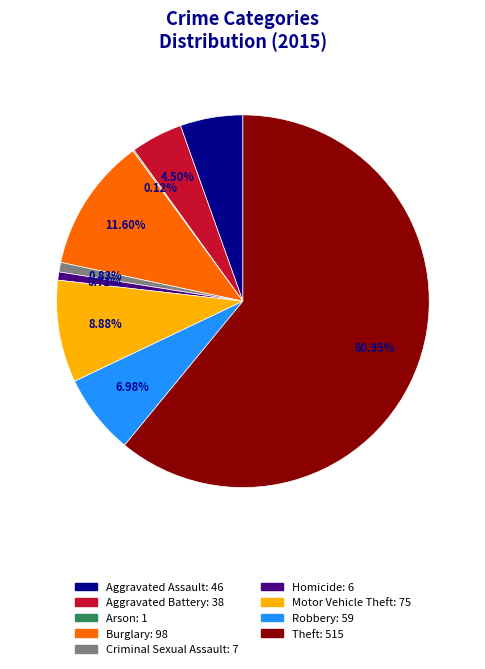

What portion of the pie excludes Criminal Sexual Assault?

99.2%